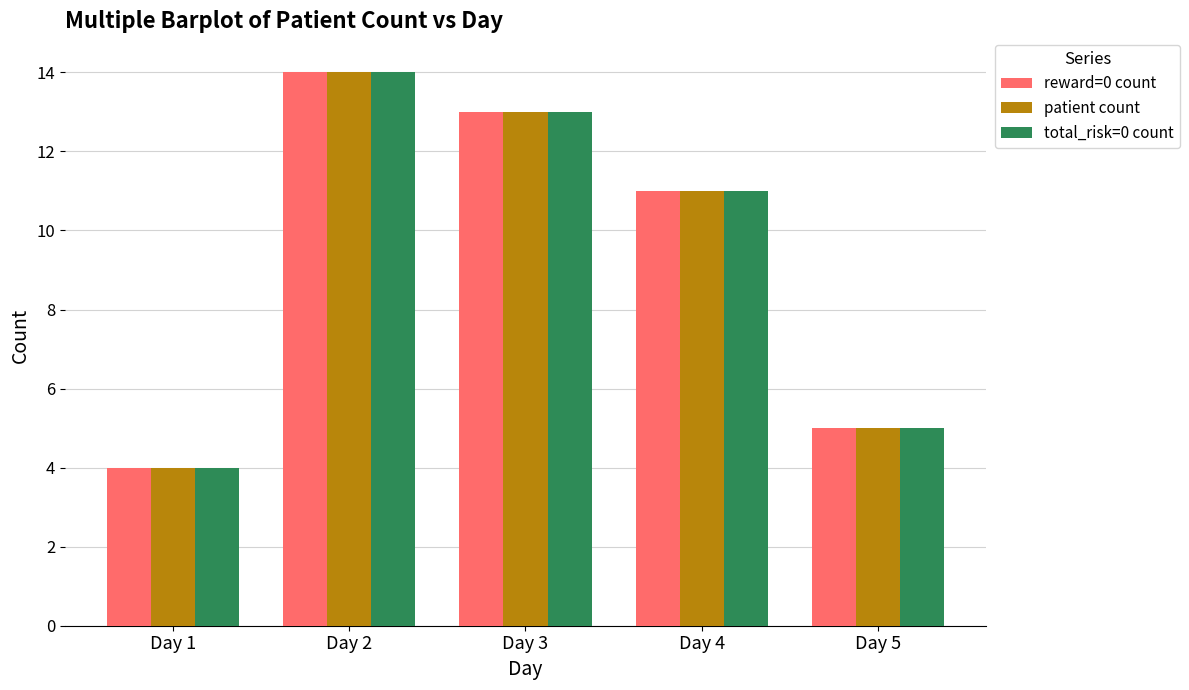

List the labels in order of total_risk=0 count value, largest first.

Day 2, Day 3, Day 4, Day 5, Day 1